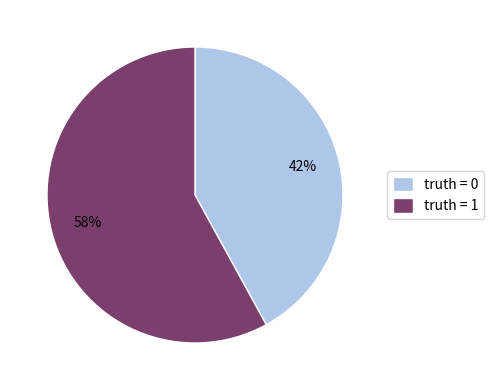

Rank the categories by value from lowest to highest.

truth = 0, truth = 1